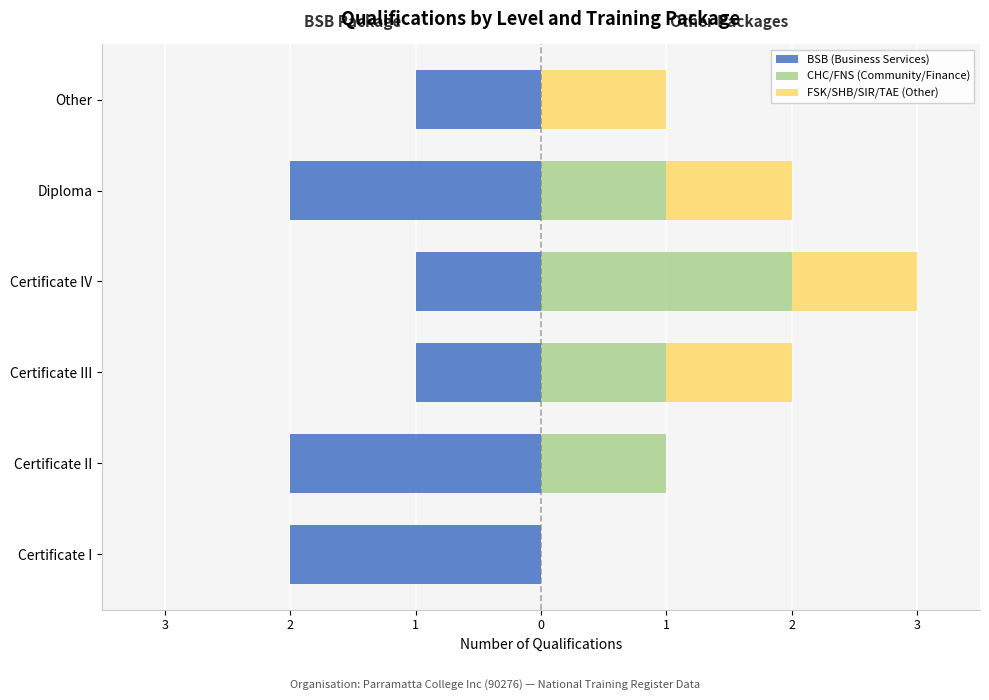

The FSK/SHB/SIR/TAE (Other) series shows 0 at Certificate II. True or false?

False